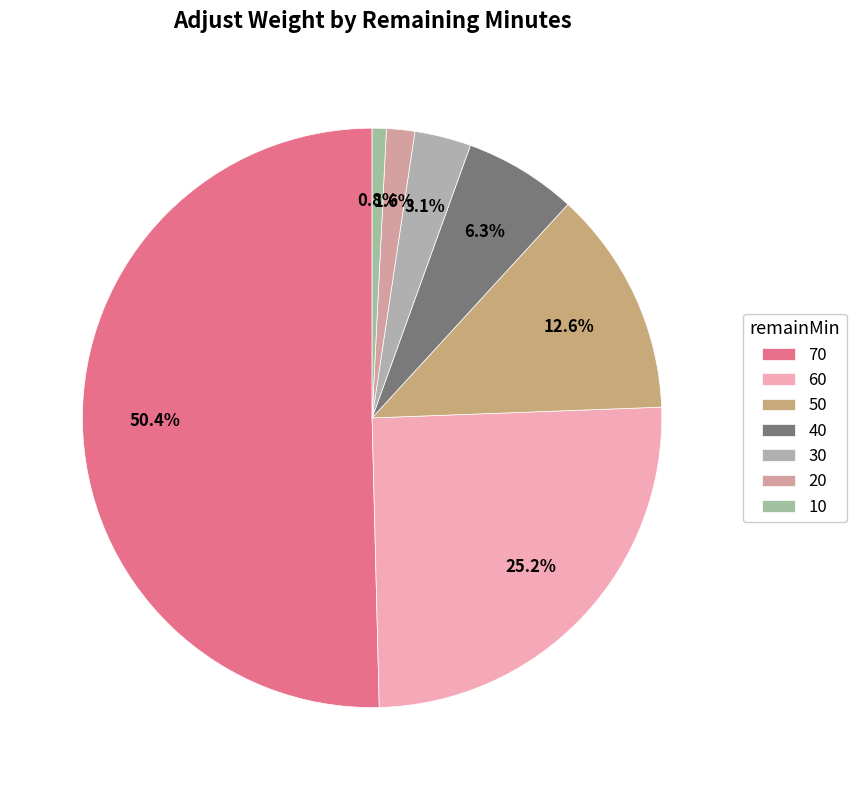

Combined, what portion of the pie is 50 and 60?

37.8%